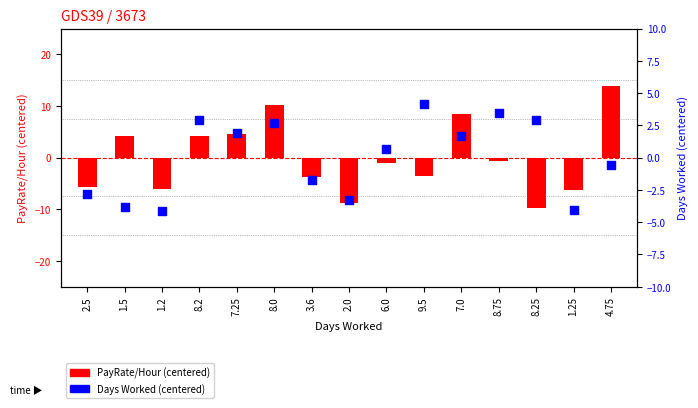

Between 8.0 and 2.0, which is larger?

8.0